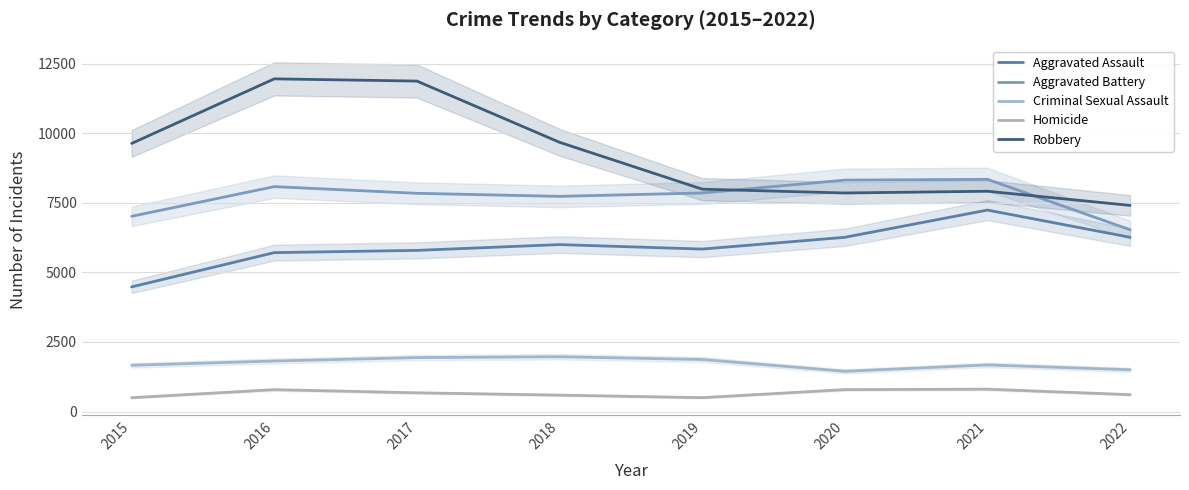

At which label is Homicide closest to 649?

2017